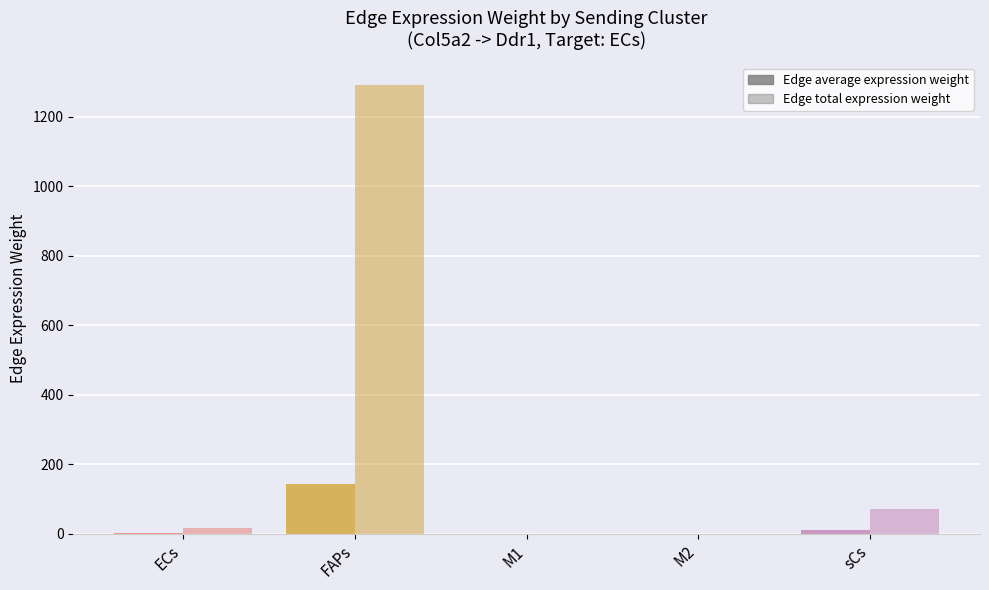

Count the number of data series in this chart.

2